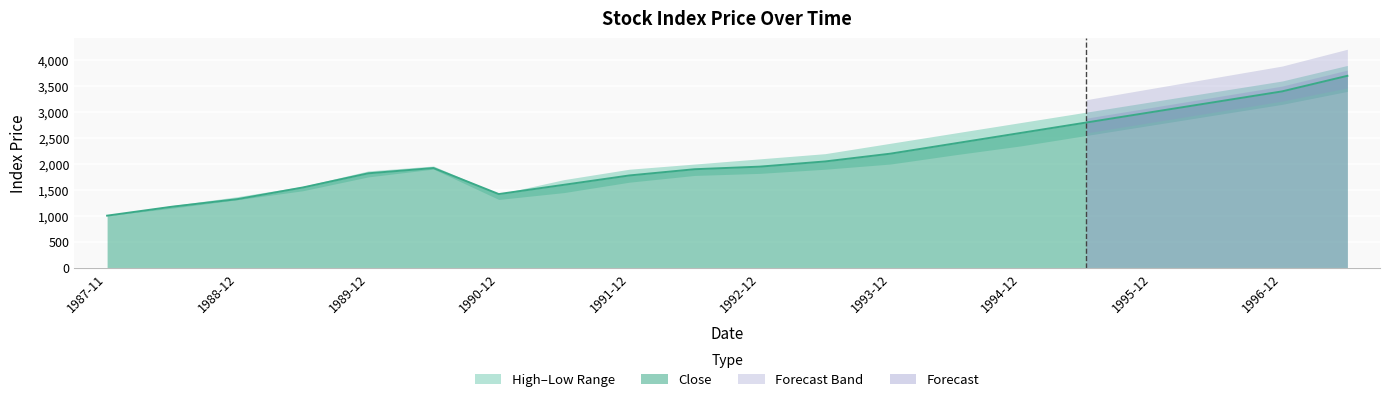

Which category has the highest value in the High series?

1997-06